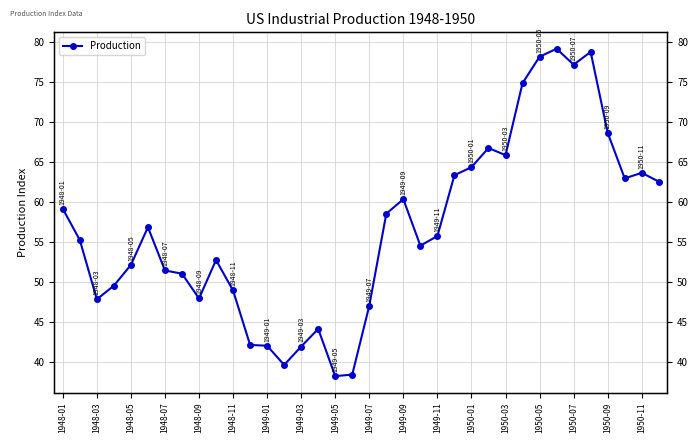

Where is the data nearest to the value 58?

19